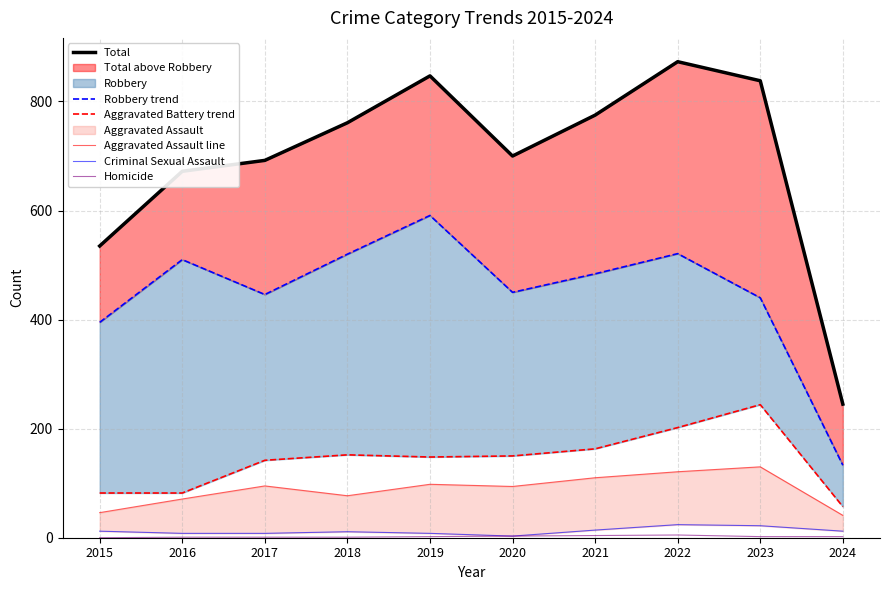

Where does the Robbery trend series first go above 484?

2016